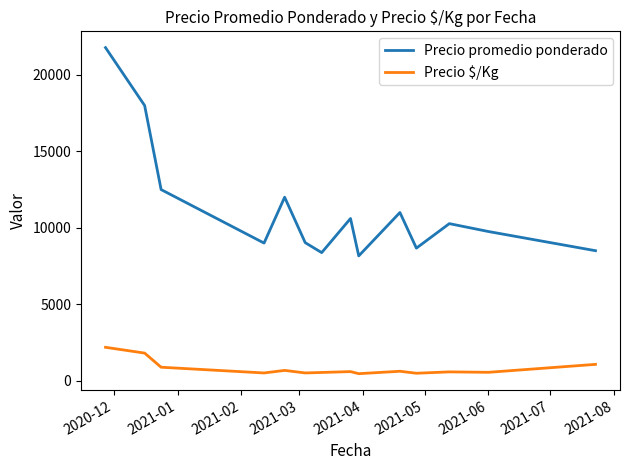

List the series in order of their overall mean, highest first.

Precio promedio ponderado, Precio $/Kg